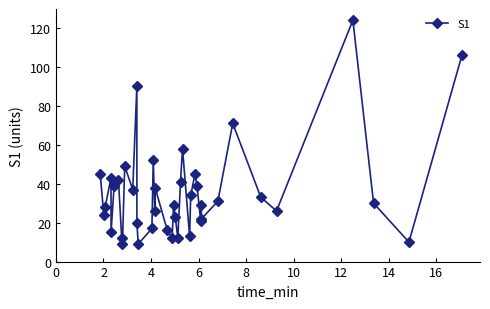

What is the greatest value displayed?

124